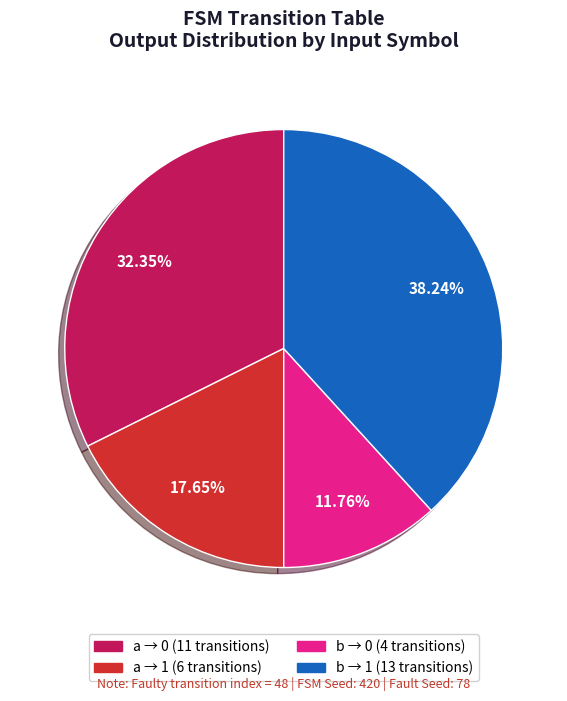

Is there a majority slice in this chart?

No